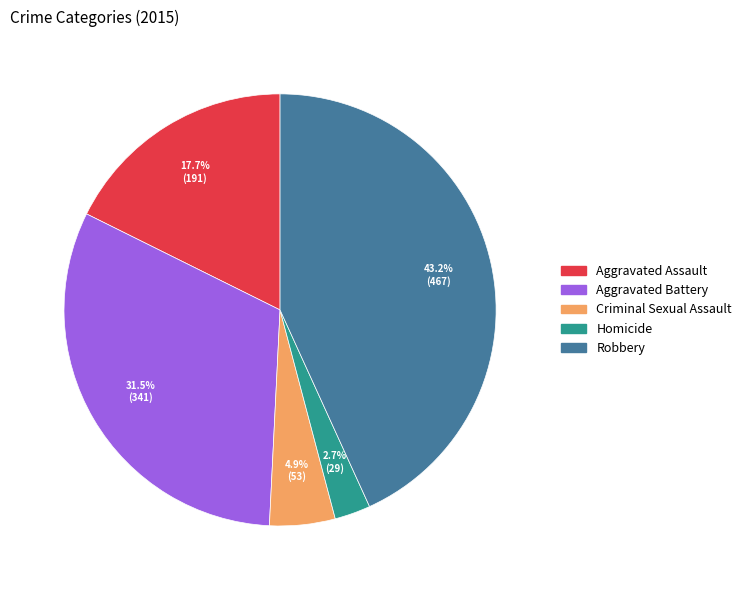

How many segments does this pie chart have?

5